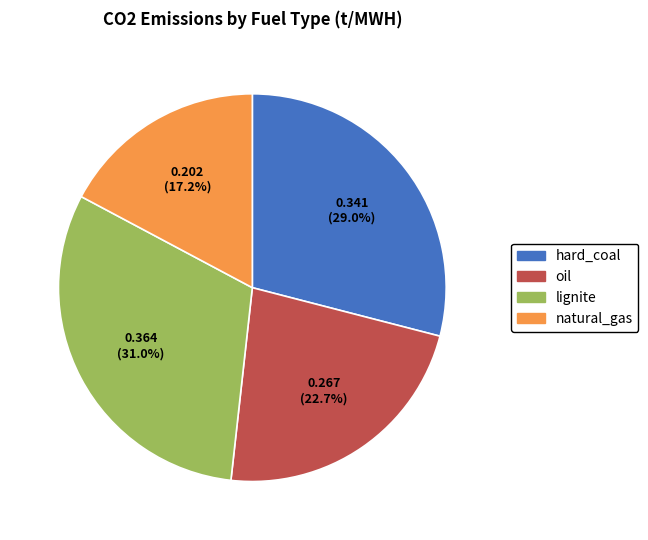

True or false: lignite accounts for 23% of the total.

False